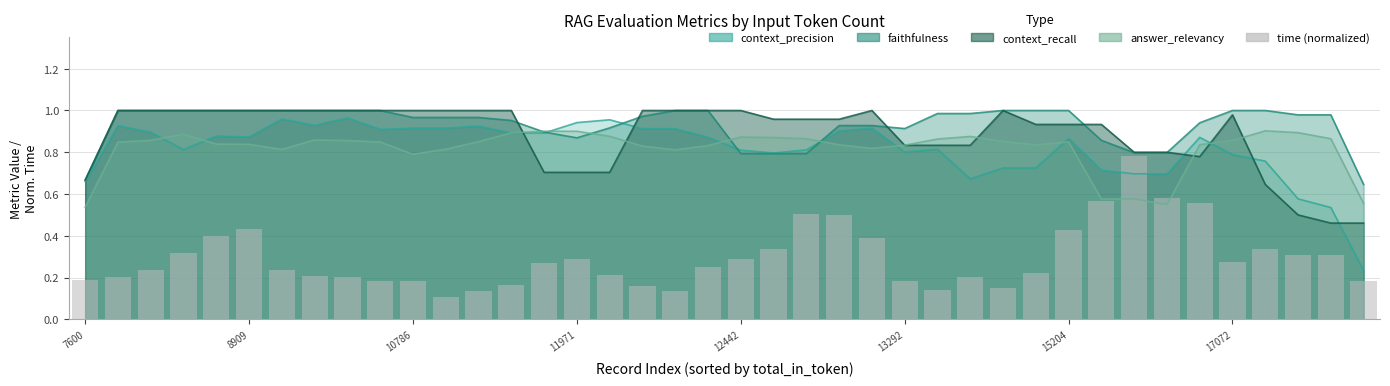

List the labels in order of value, largest first.

32, 33, 31, 34, 22, 23, 13292, 30, 12442, 24, 36, 21, 11971, 38, 37, 15, 20, 35, 14, 19, 15204, 10786, 29, 16, 17072, 27, 8, 8909, 7600, 25, 9, 10, 39, 13, 17, 28, 26, 18, 12, 11